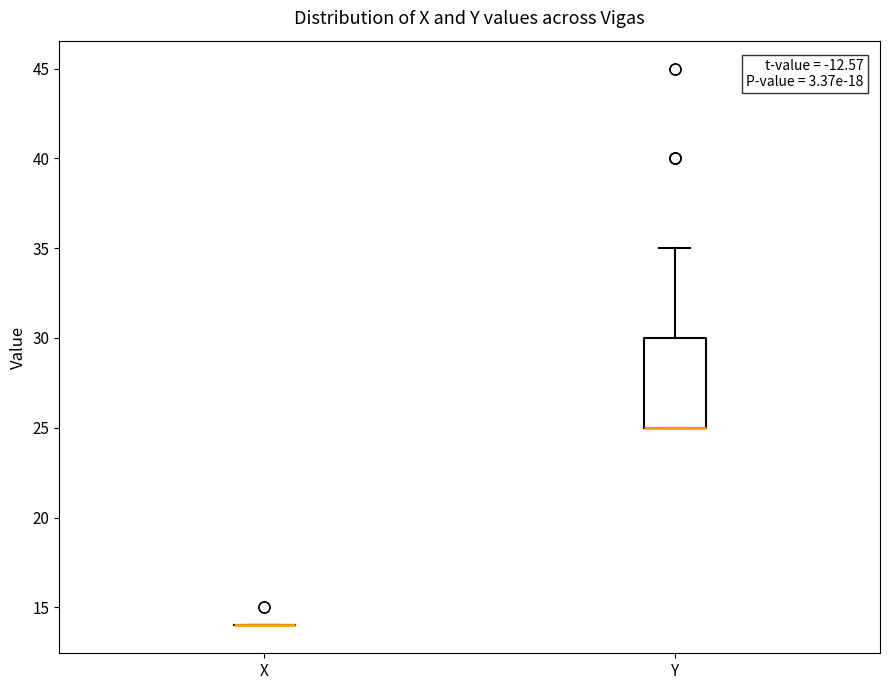

Reading left to right, transcribe this box plot: for each box, give where its median line is, the range the box spans, and where its two whiskers end, as read against the y-axis. The values are not printed on the chart, so give them approximately, as read against the axis.

X: box collapsed to a line at 14, whiskers 14 to 14
Y: median 25 (drawn on the box's lower edge), box 25 to 30, whiskers 25 to 35